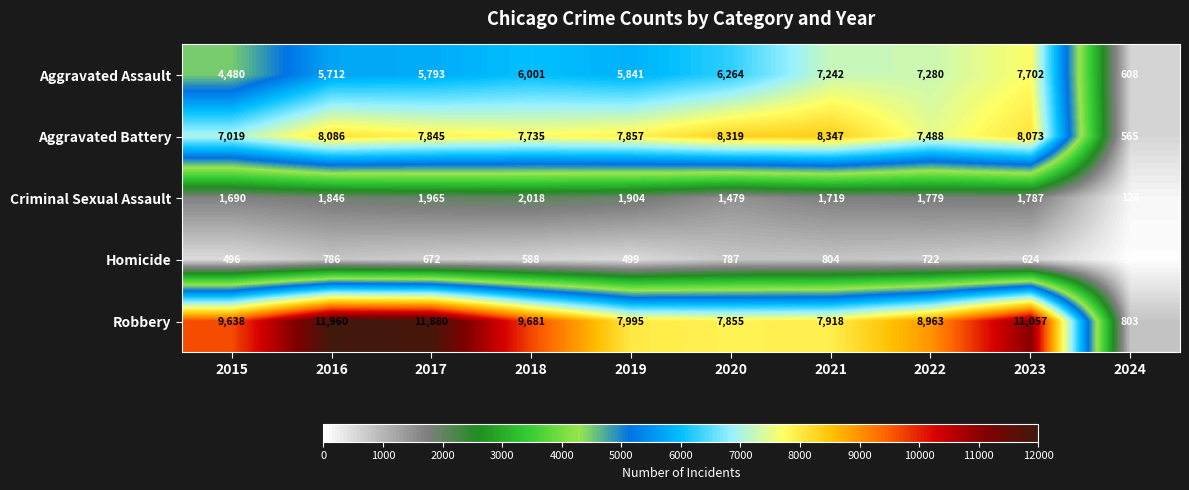

Which series has the largest total across all categories?

Robbery